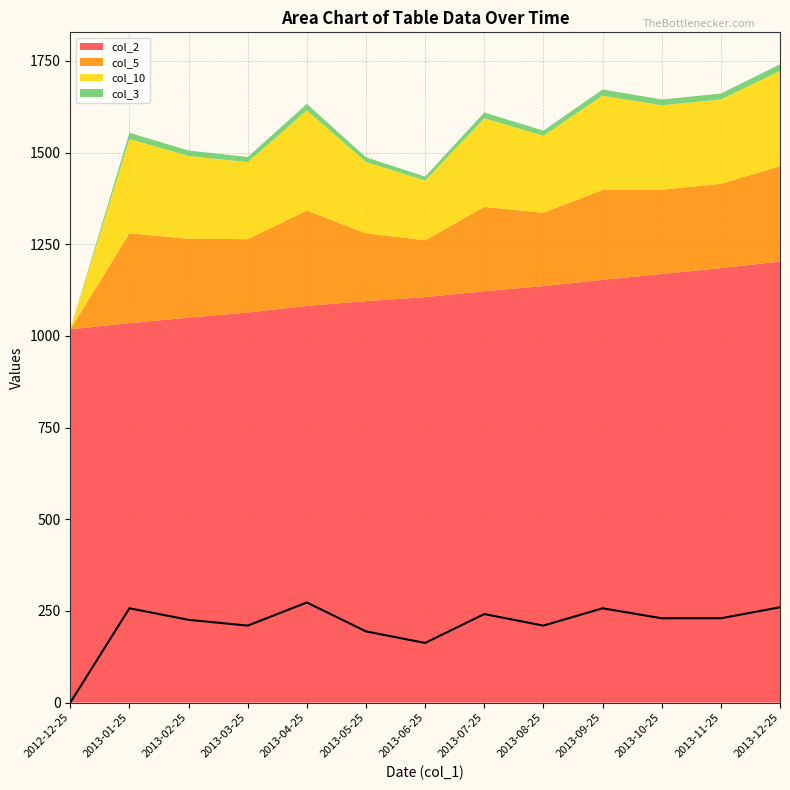

List the labels in order of value, largest first.

2013-04-25, 2013-12-25, 2013-01-25, 2013-09-25, 2013-07-25, 2013-10-25, 2013-11-25, 2013-02-25, 2013-03-25, 2013-08-25, 2013-05-25, 2013-06-25, 2012-12-25